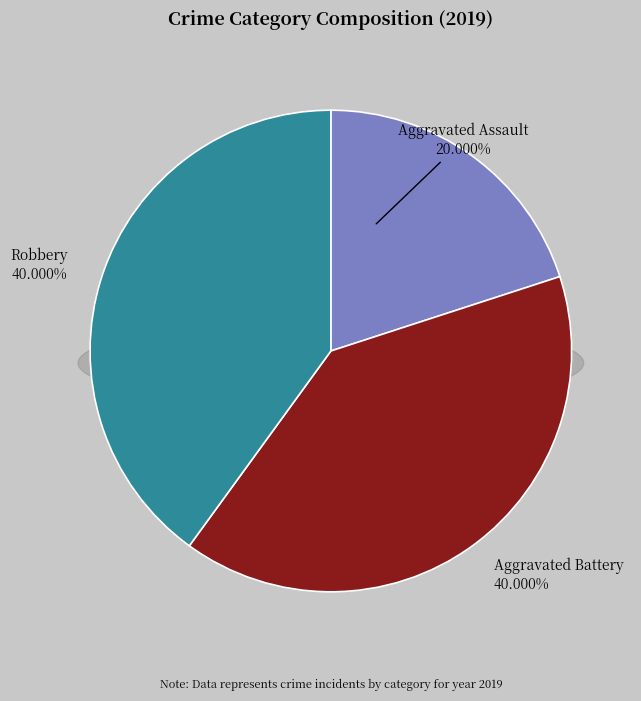

Do Aggravated Assault and Robbery together represent more than half of the pie?

Yes